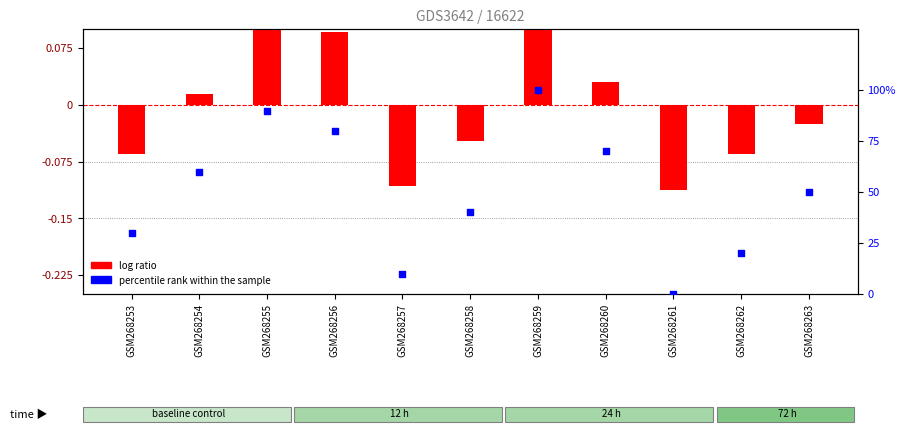

At how many categories does at least one series exceed 44?

6